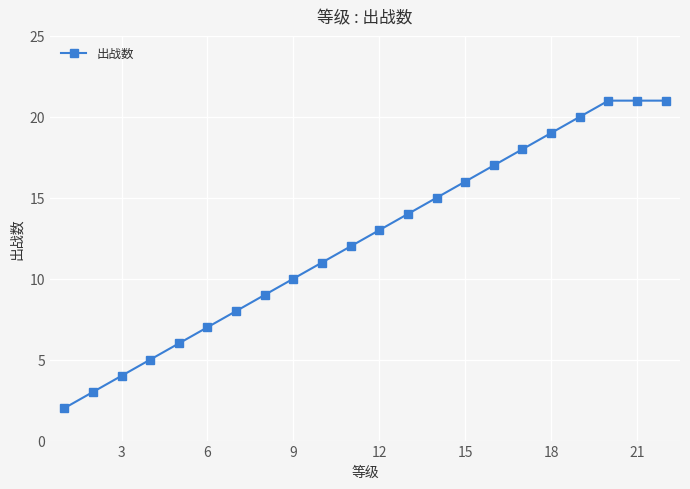

What is the difference between the second highest and second lowest values?

18